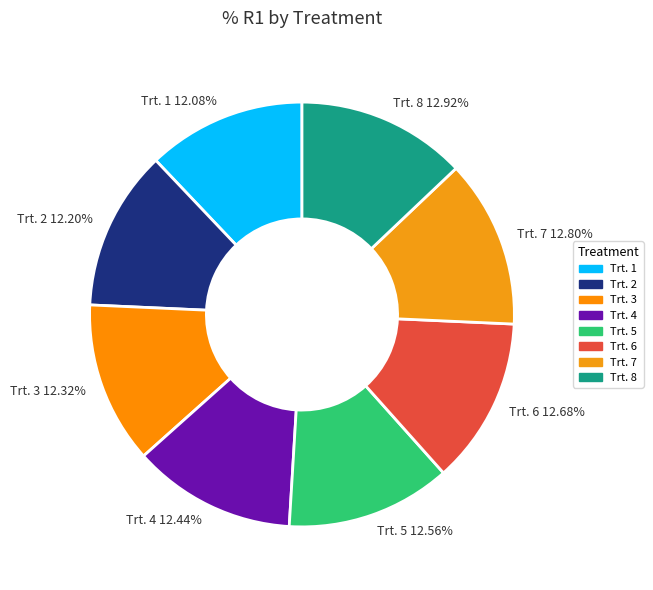

Is Trt. 4 12.44% the majority of the pie?

No